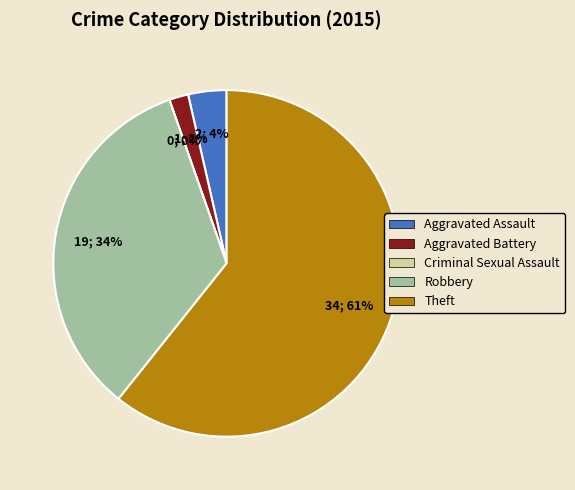

To the nearest percent, what is the difference between the largest and smallest slice percentages?

61%